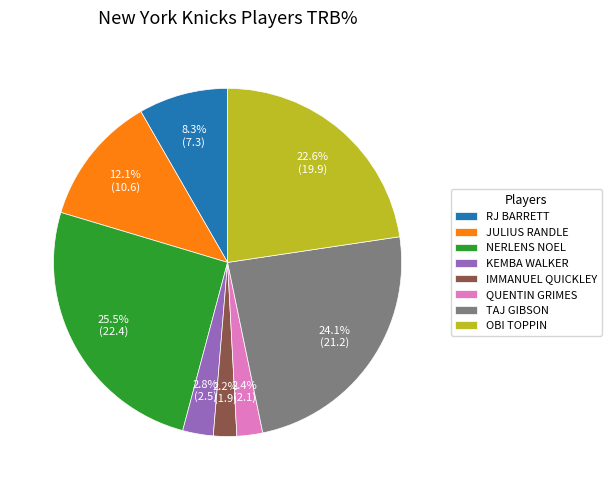

Which slice is the largest?

NERLENS NOEL